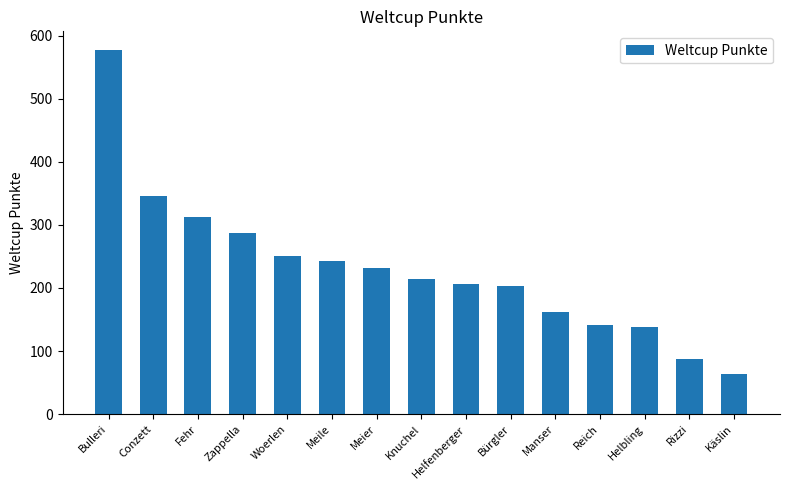

What is the average value?

231